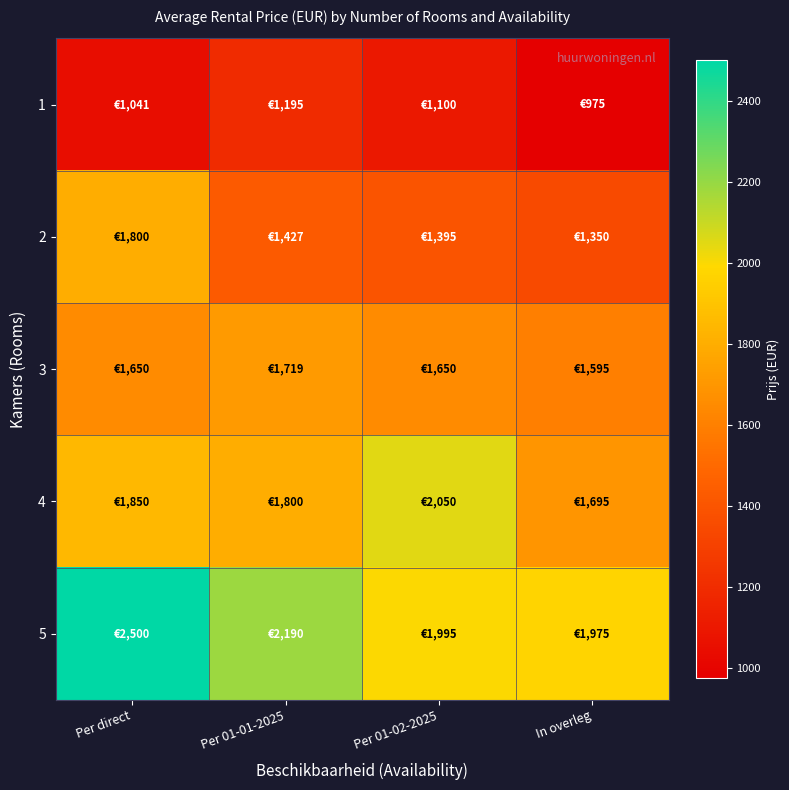

Which has a higher value, In overleg or Per 01-01-2025?

Per 01-01-2025